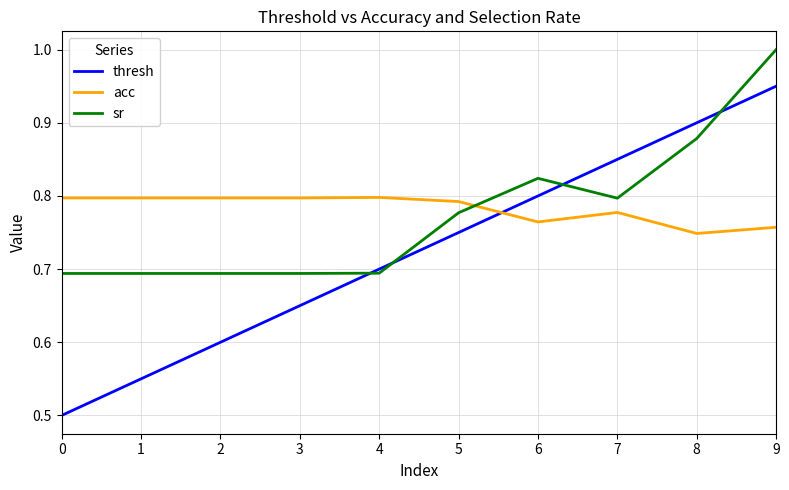

True or false: acc has more than 0 points higher than both neighbors.

True